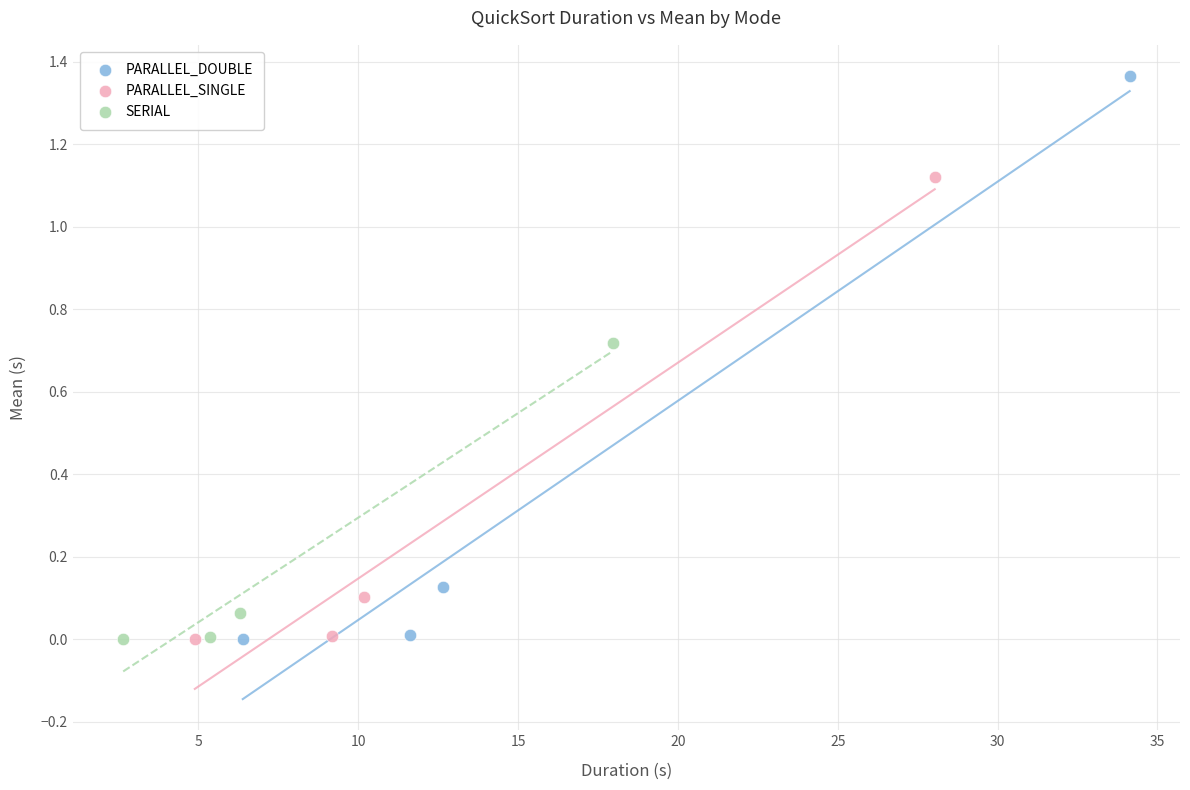

Which series reaches the maximum Y coordinate?

PARALLEL_DOUBLE